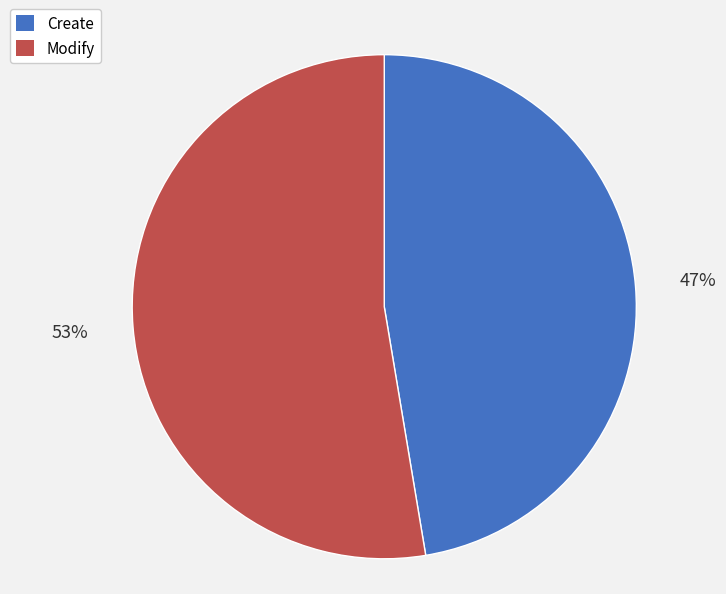

Is the sum of Modify and Create greater than half?

Yes